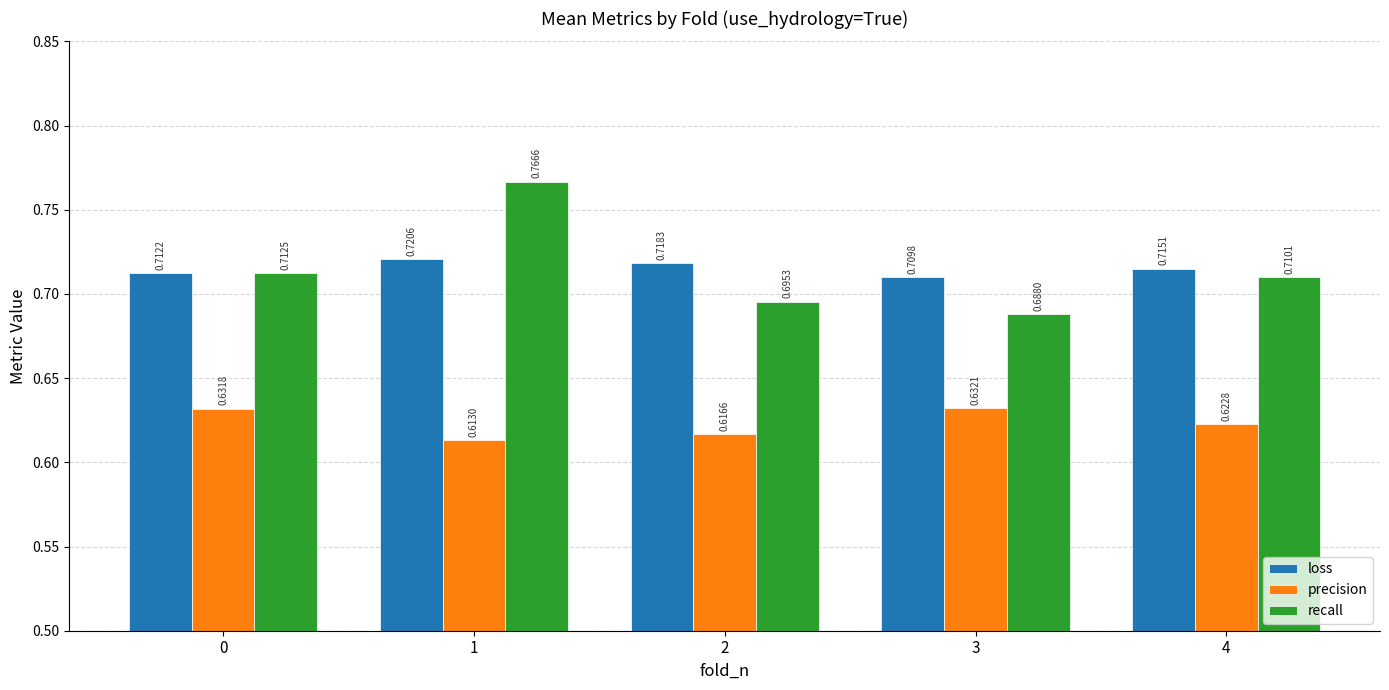

Which series has the largest total across all categories?

loss